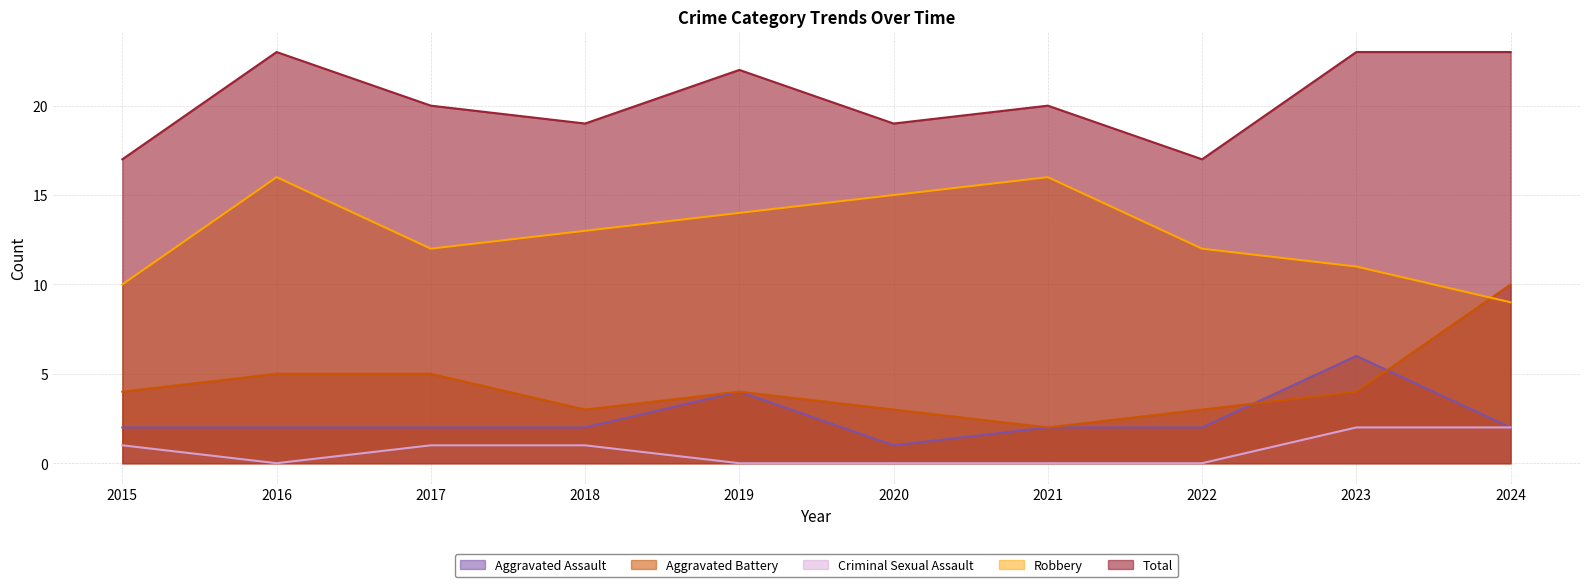

At which label does Aggravated Battery first exceed 4?

2016